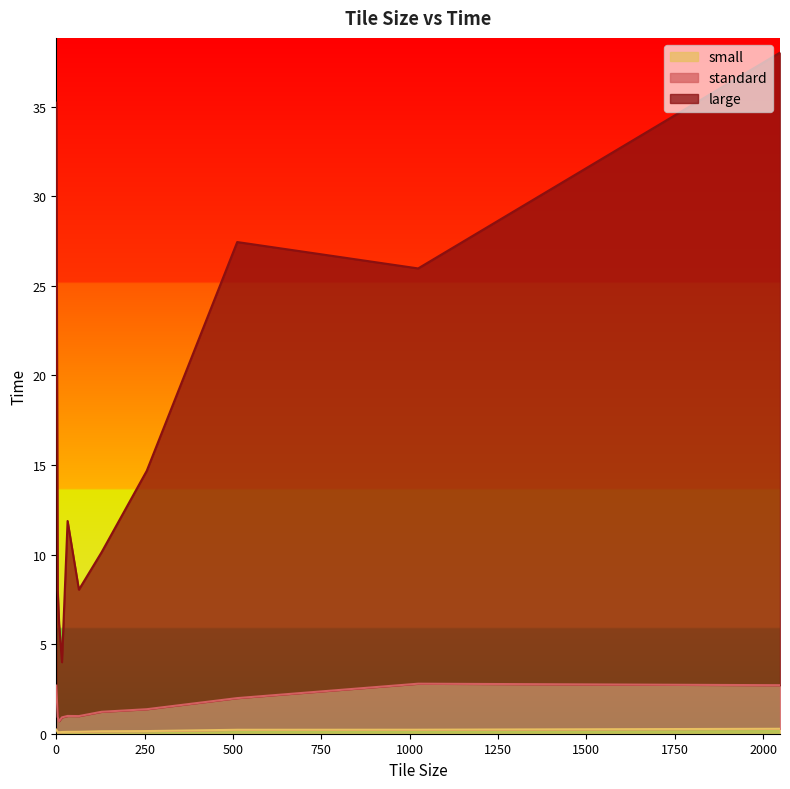

True or false: small and large cross at least once.

False